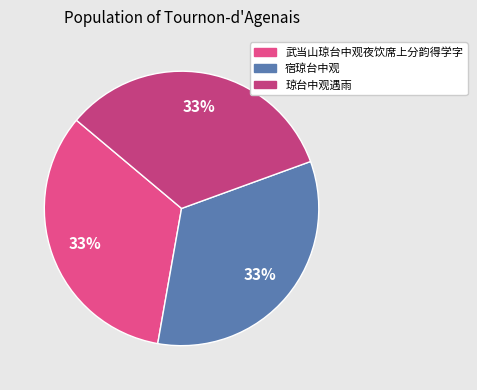

To the nearest percent, what is the average slice percentage?

33%